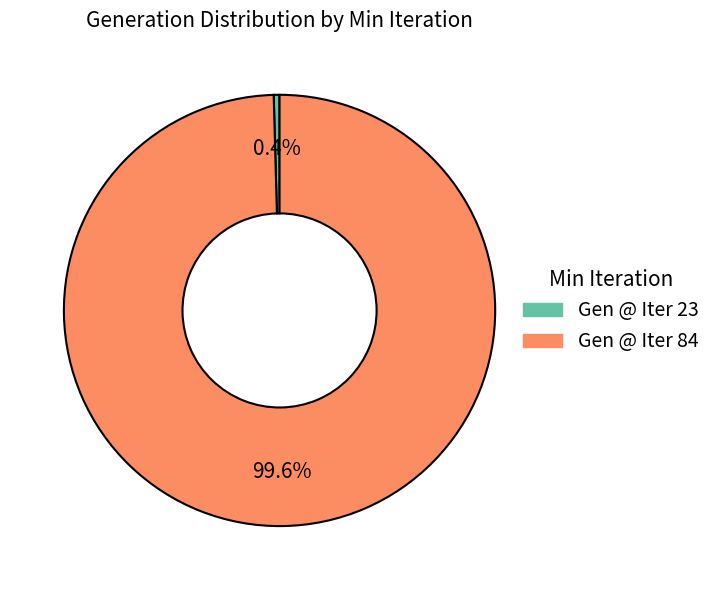

Is there any slice that represents more than half of the pie?

Yes